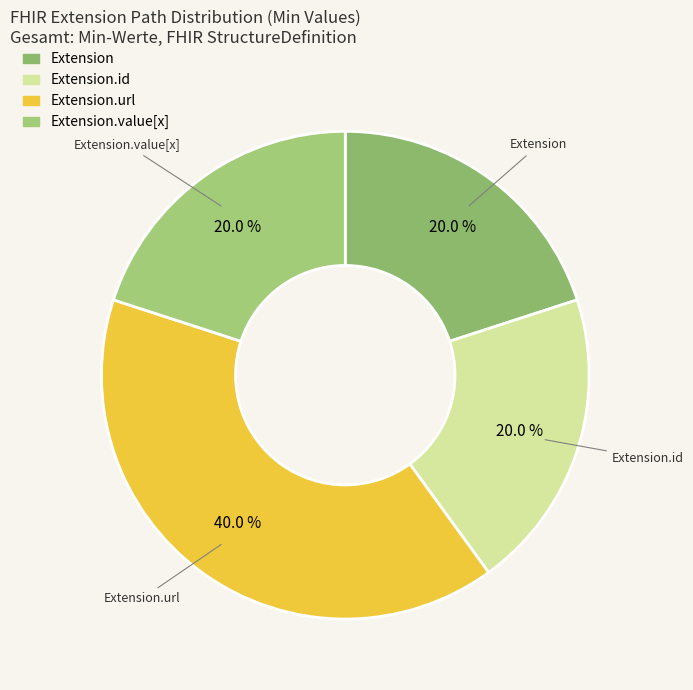

How many segments does this pie chart have?

4